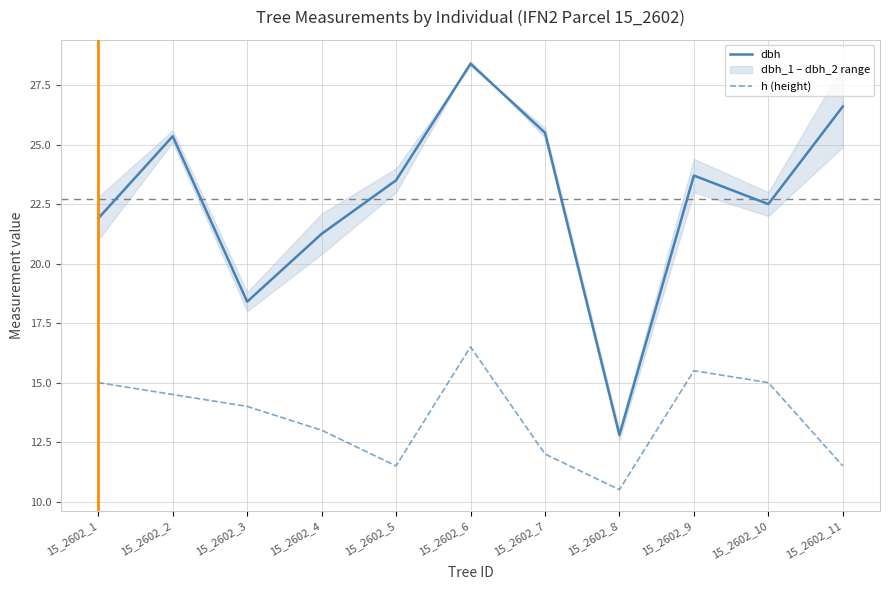

At which label is dbh closest to 20?

15_2602_4